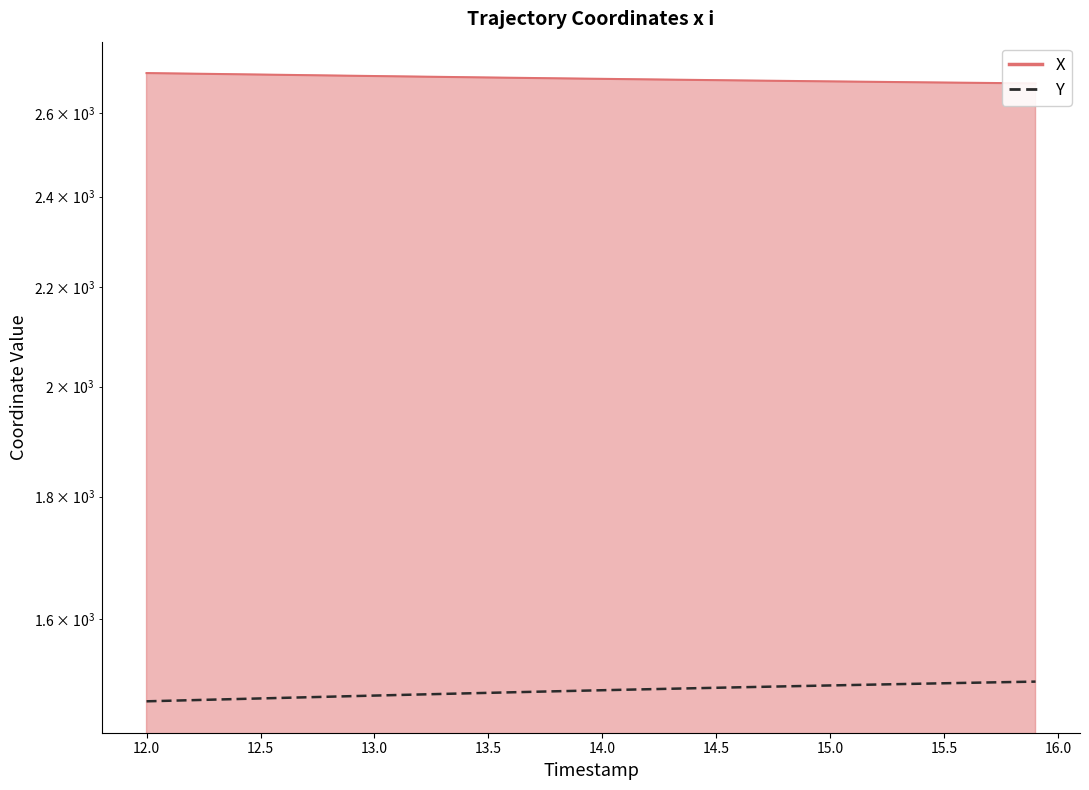

True or false: there are more than 0 points higher than both neighbors.

False